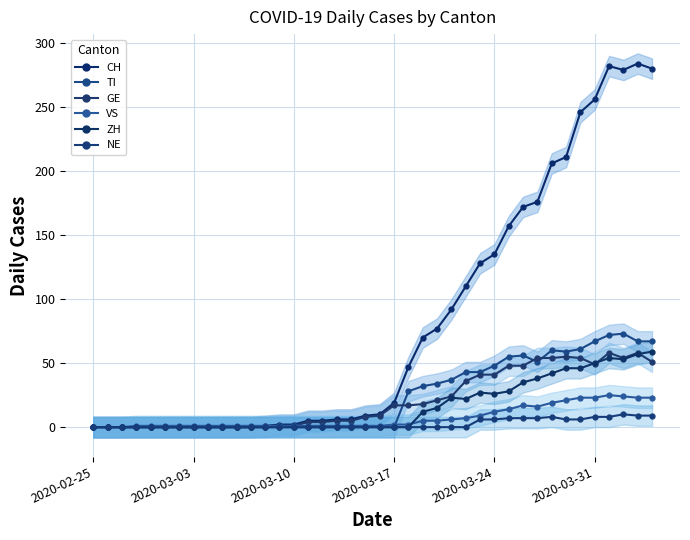

The NE series shows -4 at 13. True or false?

False